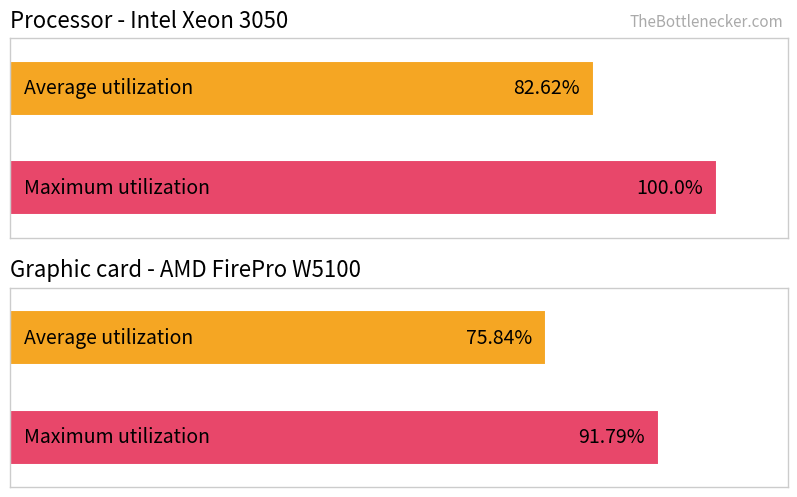

Count the number of data series in this chart.

2